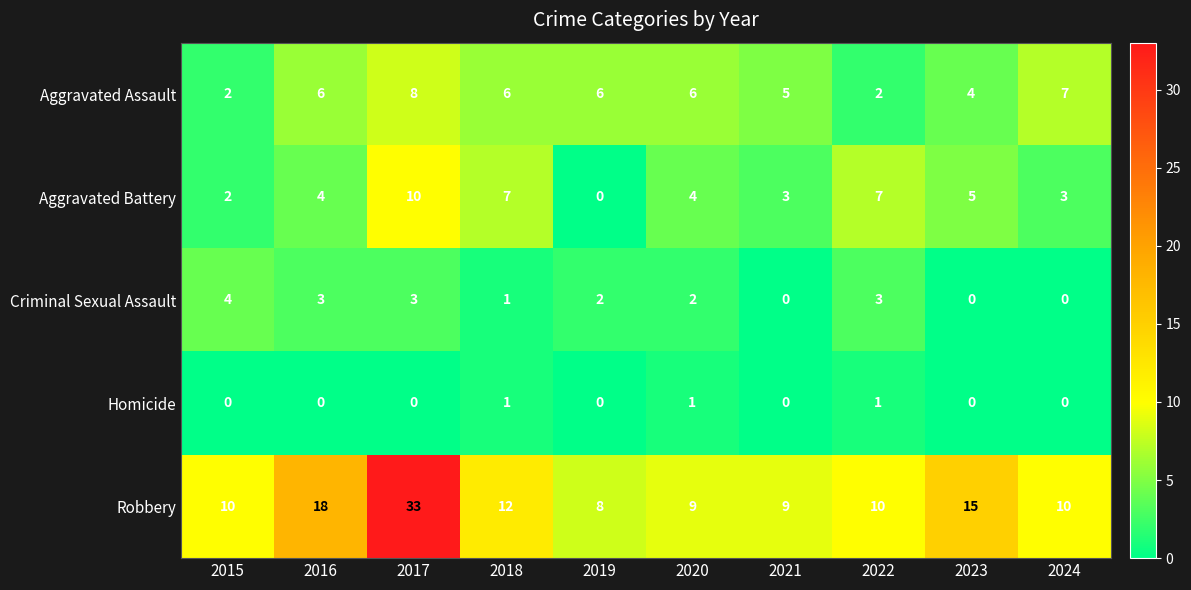

Which category has the highest value across all series?

2017